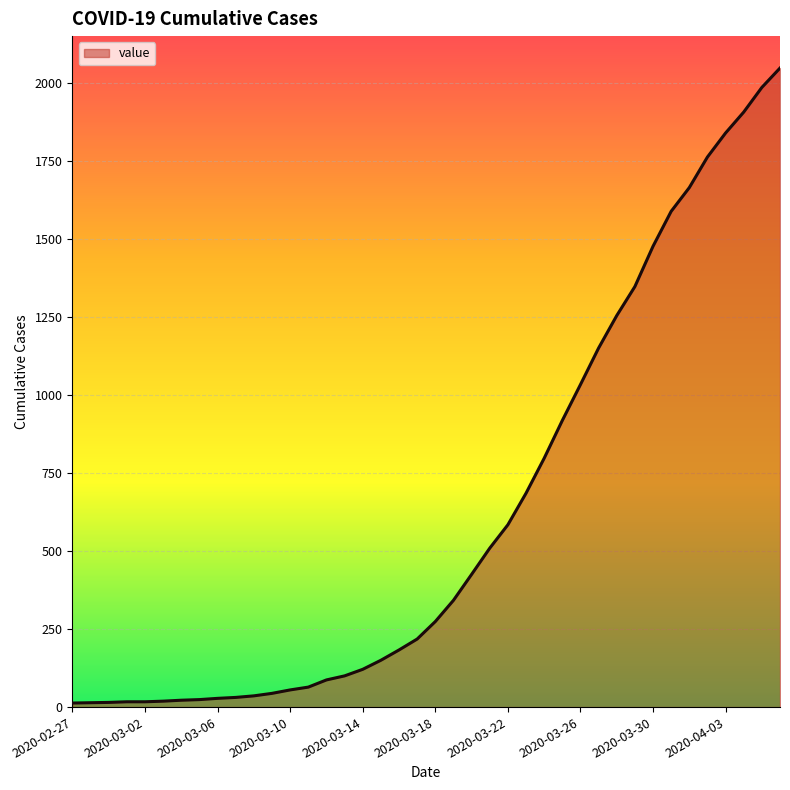

What is the difference between the maximum and minimum values?

2034